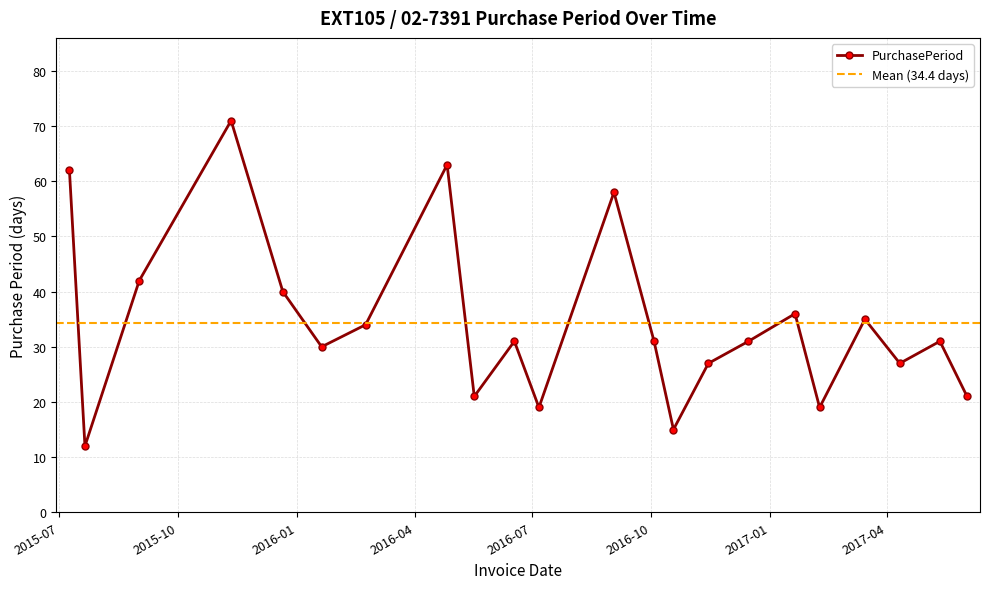

True or false: the data shows 42 at 2015-09-01.

True